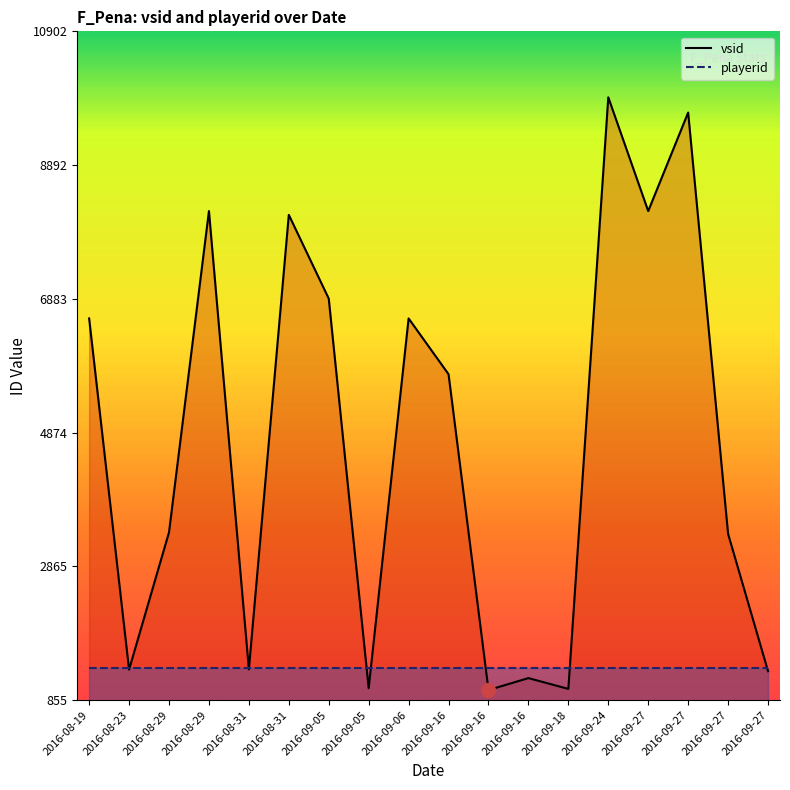

List the labels in order of playerid value, largest first.

2016-08-19, 2016-08-23, 2016-08-29, 2016-08-29, 2016-08-31, 2016-08-31, 2016-09-05, 2016-09-05, 2016-09-06, 2016-09-16, 2016-09-16, 2016-09-16, 2016-09-18, 2016-09-24, 2016-09-27, 2016-09-27, 2016-09-27, 2016-09-27